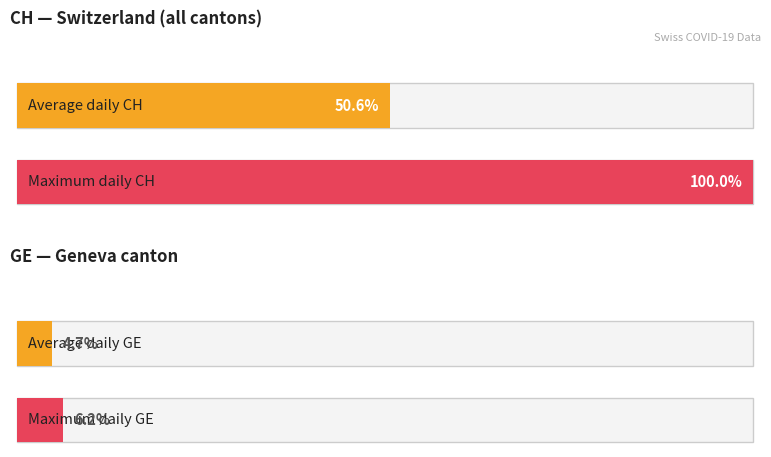

The CH series shows 1 at 2020-06-07. True or false?

False